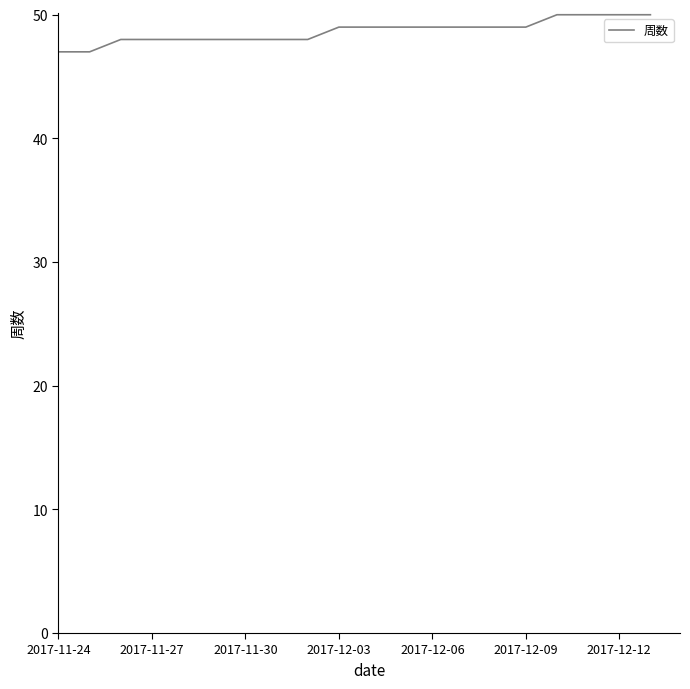

What is the difference between the maximum and minimum values?

3